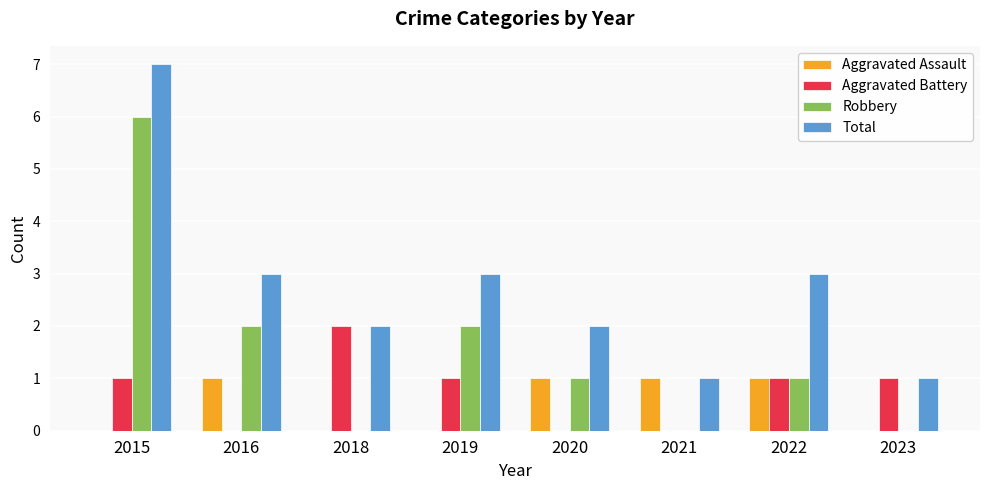

At which category is the sum across all series the highest?

2015